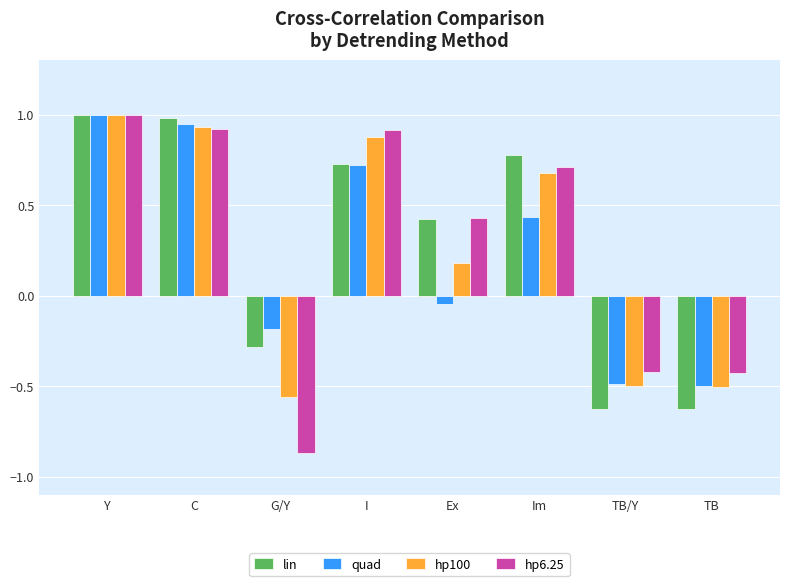

Which series has the widest spread of values?

hp6.25